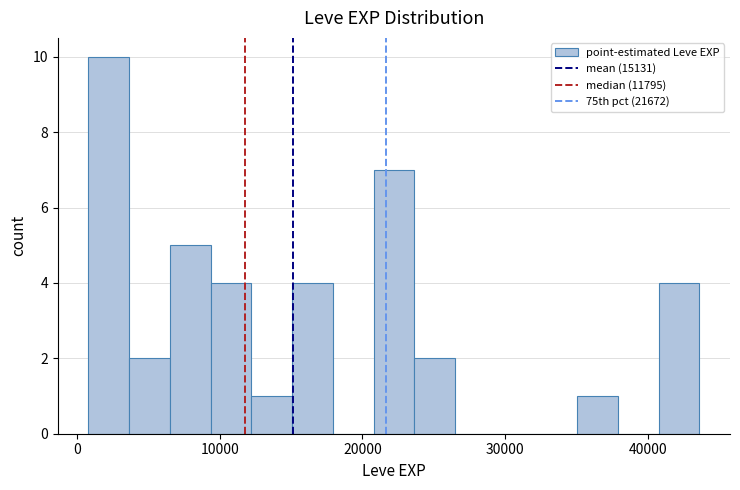

Read against the x-axis, roughly where is the centre of the tallest bar?

2000